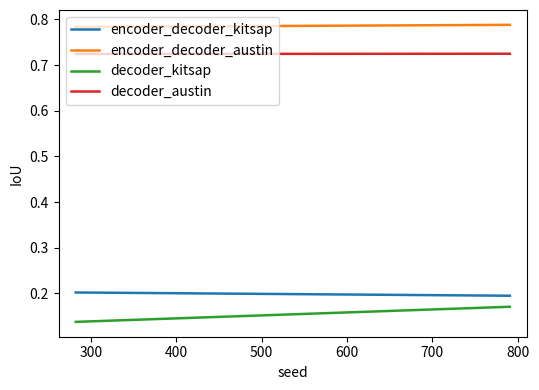

Count the number of categories in the chart.

2